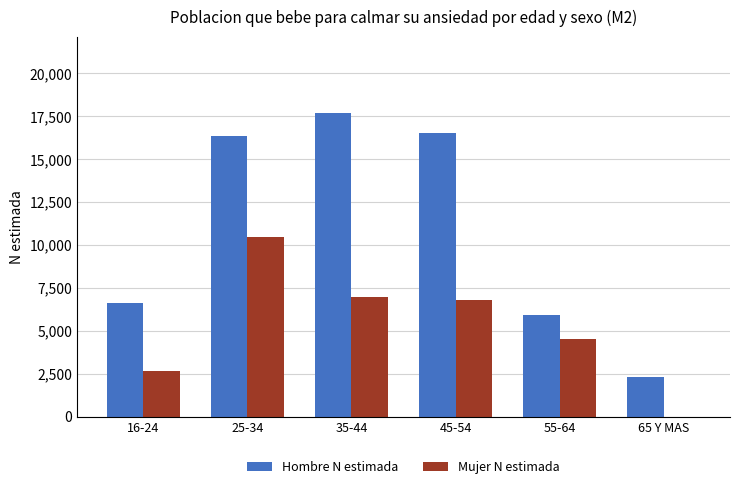

How many positive values does the Mujer N estimada series have?

5